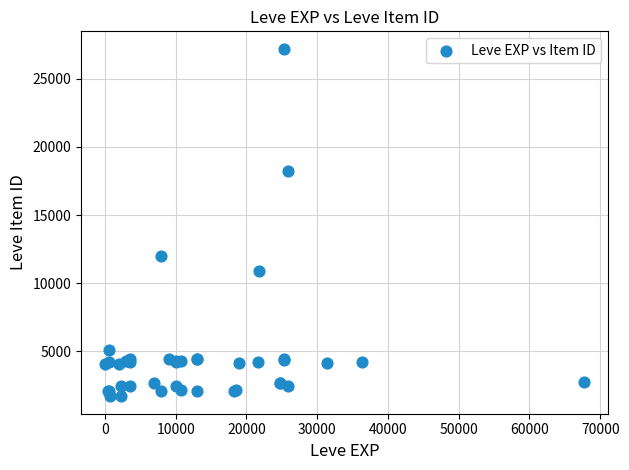

What Y value in the scatter plot is closest to 14448?

12018